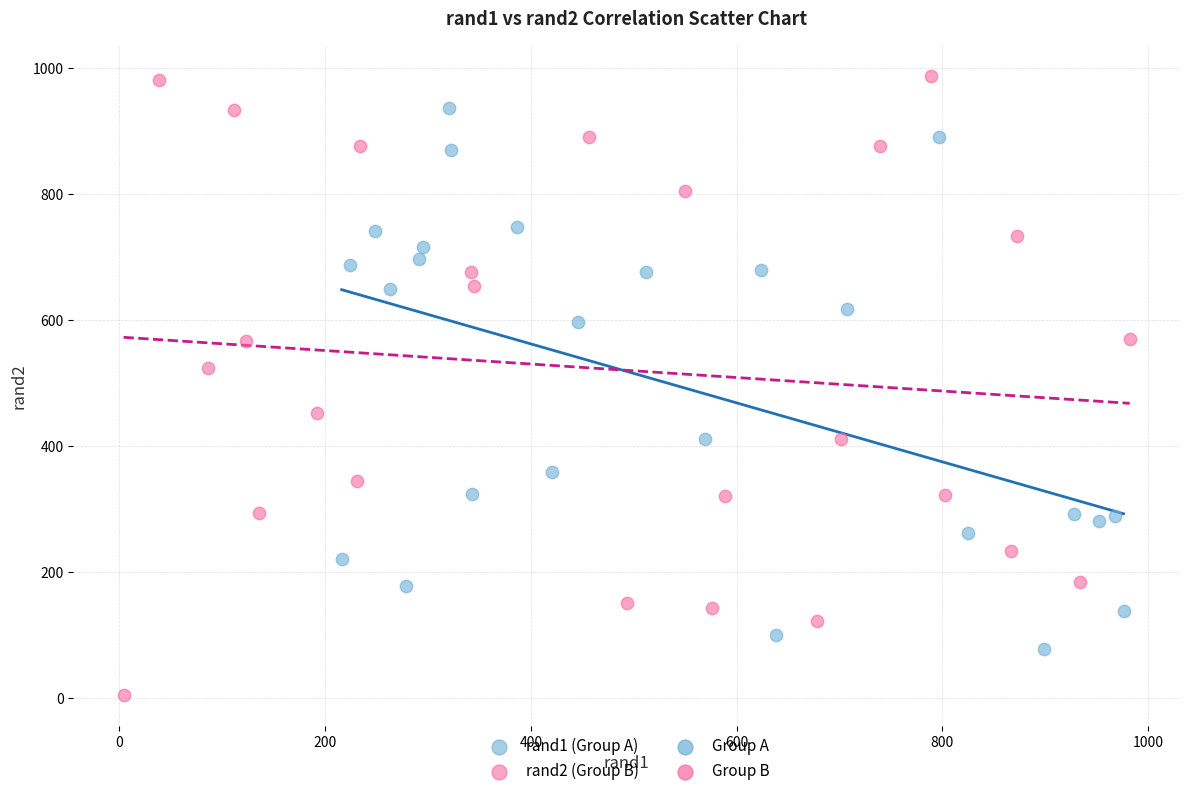

Which series contains the highest Y value?

rand2 (Group B)